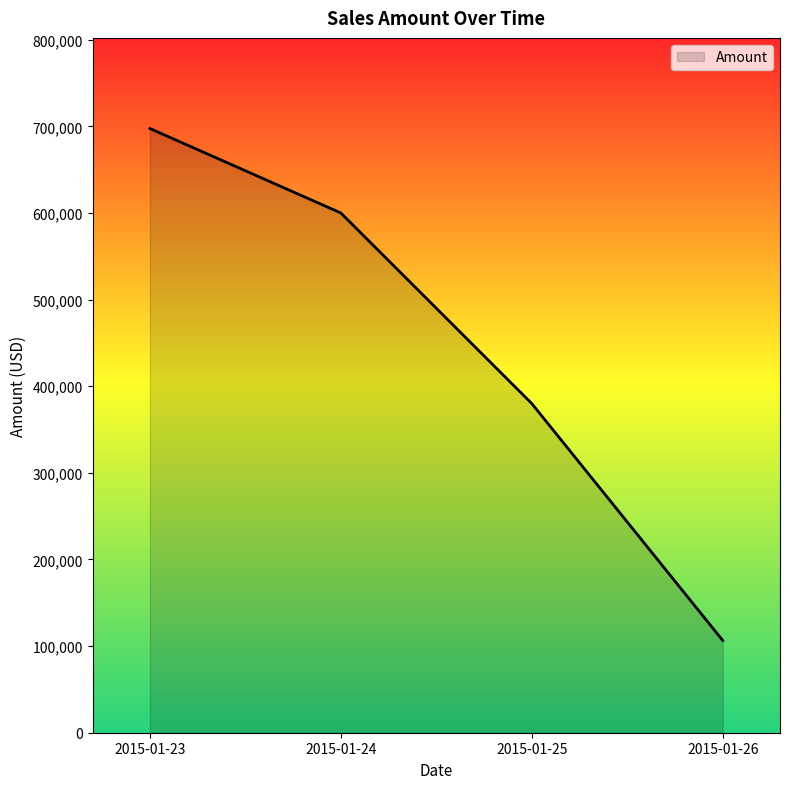

What is the sum of the values at 2015-01-26 and 2015-01-24?

706500